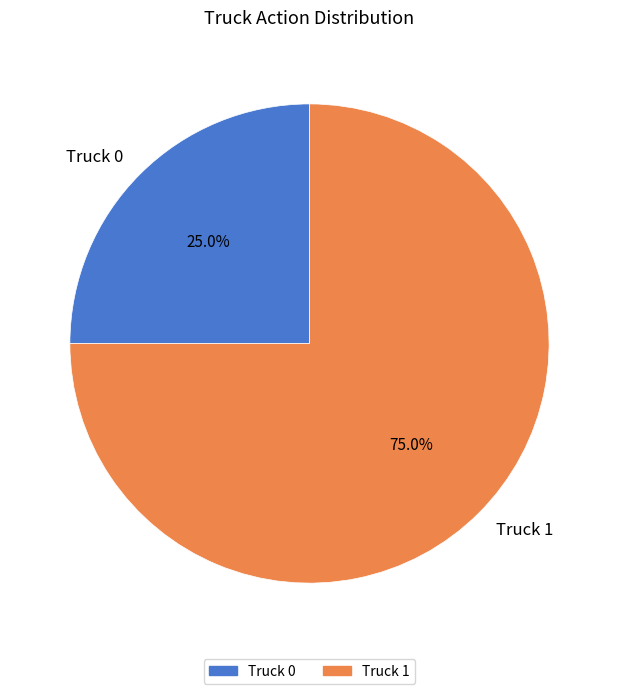

Which category accounts for the majority?

Truck 1